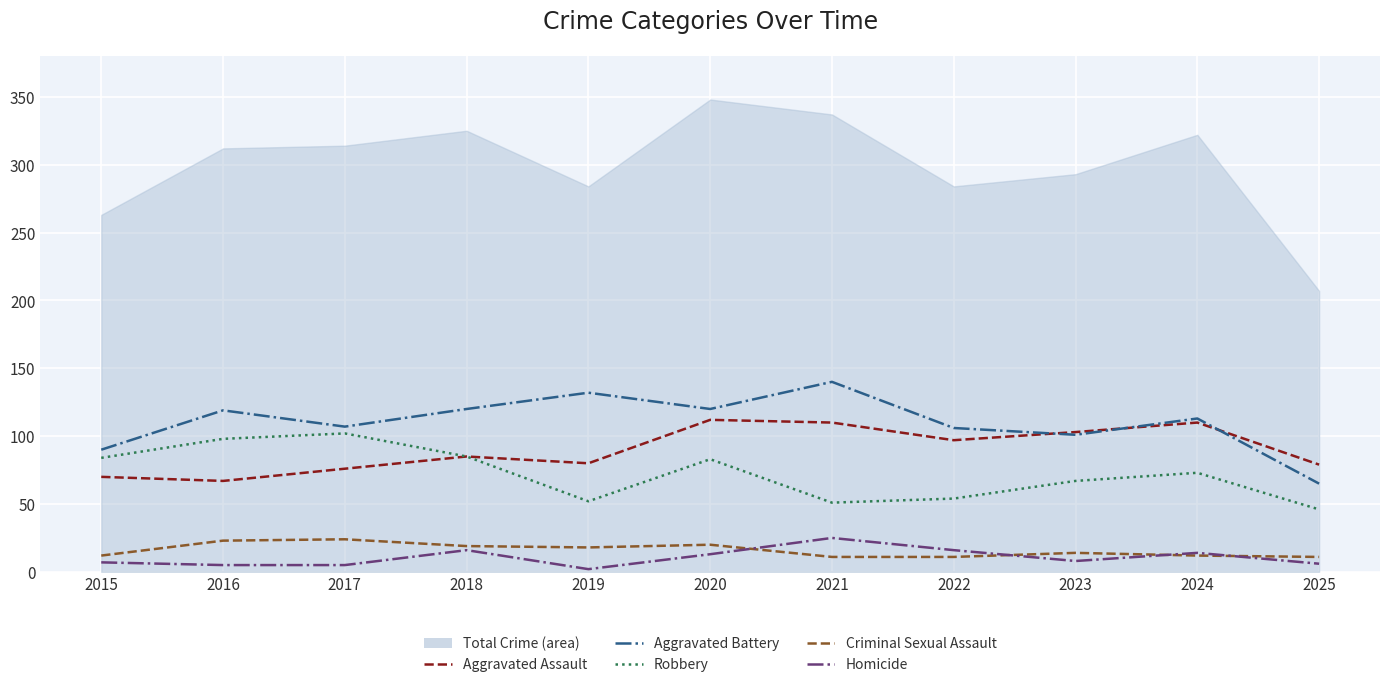

Reading left to right, what are all the values shown in this chart?

Aggravated Assault: 70	67	76	85	80	112	110	97	103	110	79
Aggravated Battery: 90	119	107	120	132	120	140	106	101	113	65
Robbery: 84	98	102	85	52	83	51	54	67	73	46
Criminal Sexual Assault: 12	23	24	19	18	20	11	11	14	12	11
Homicide: 7	5	5	16	2	13	25	16	8	14	6